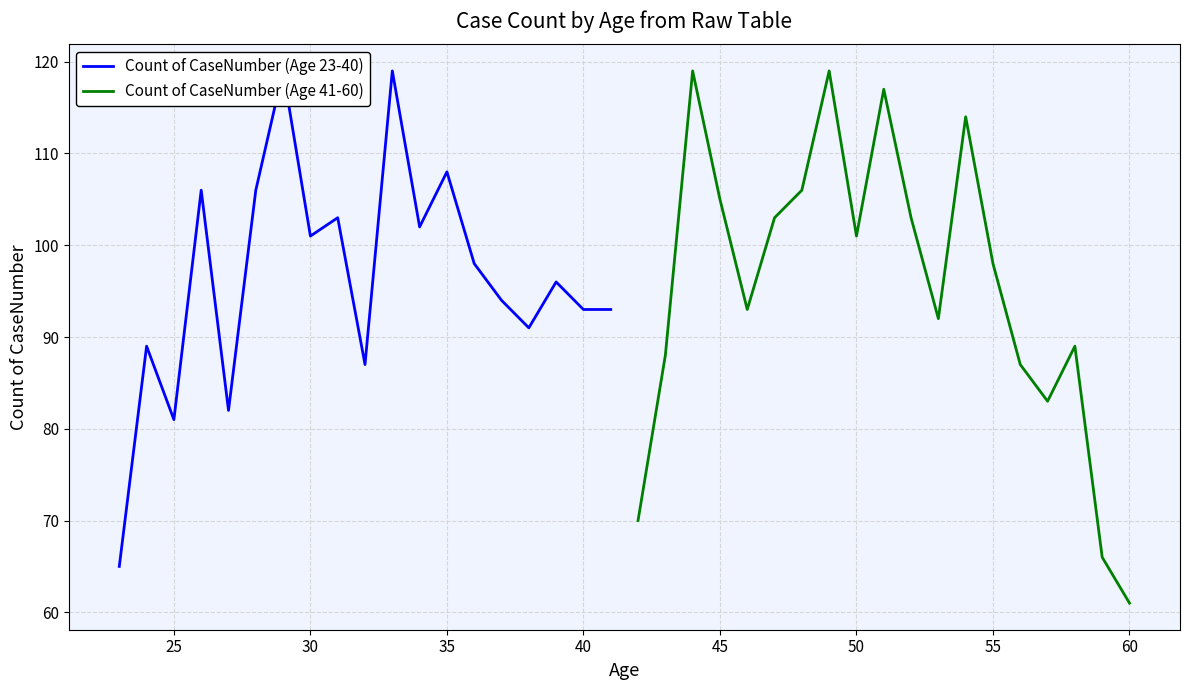

What is the lowest value of the Count of CaseNumber (Age 41-60) series?

61